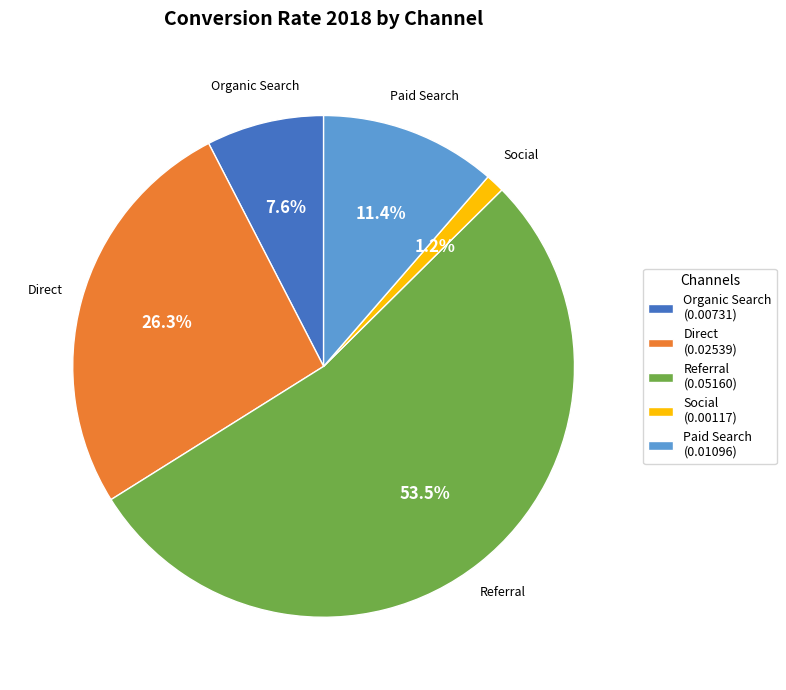

To the nearest percent, what is the difference between the largest and smallest slice percentages?

52%